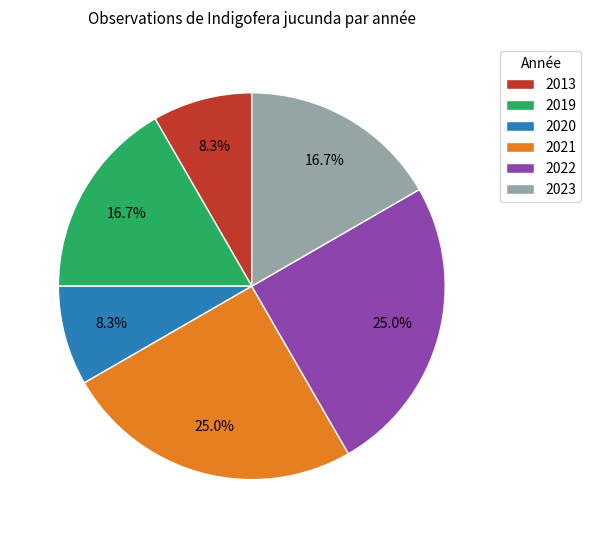

Is there a majority slice in this chart?

No